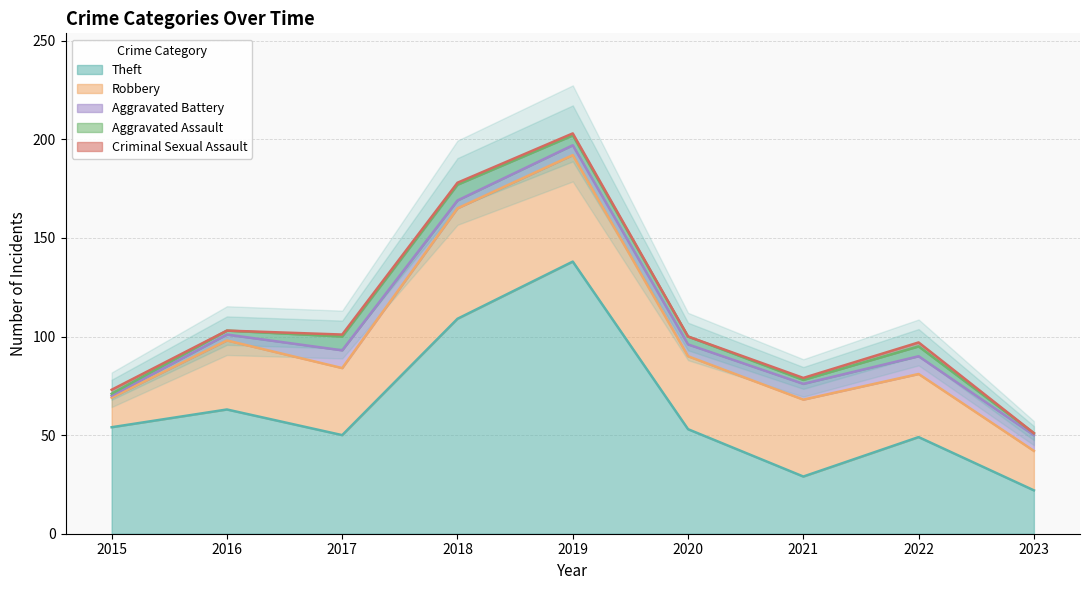

Count the number of categories in the chart.

9